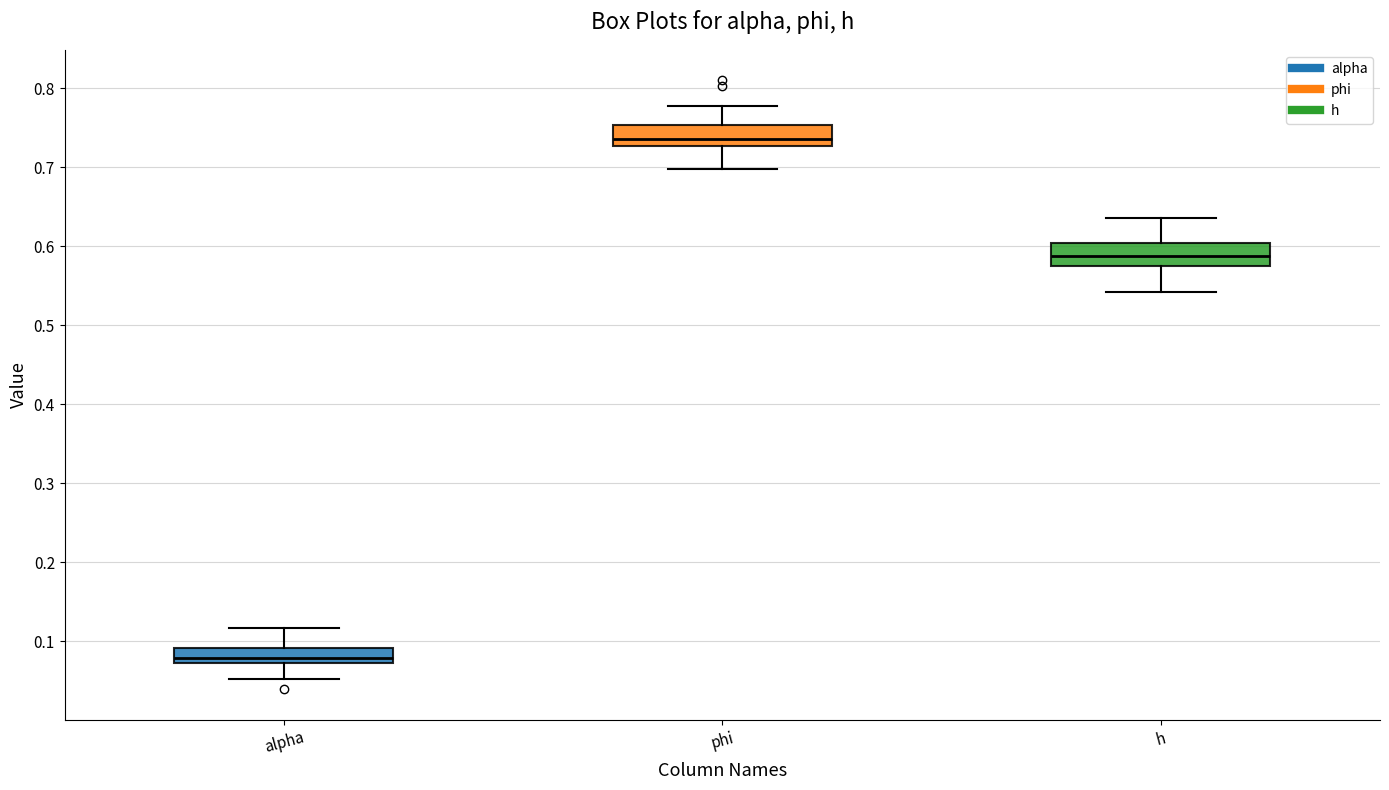

Reading left to right, read every box against the y-axis: the position of its median line, the range the box covers, and the ends of its whiskers. The values are not printed on the chart, so give them approximately, as read against the axis.

alpha: median 0.08, box 0.07 to 0.09, whiskers 0.05 to 0.12
phi: median 0.74, box 0.73 to 0.75, whiskers 0.70 to 0.78
h: median 0.59, box 0.58 to 0.60, whiskers 0.54 to 0.64